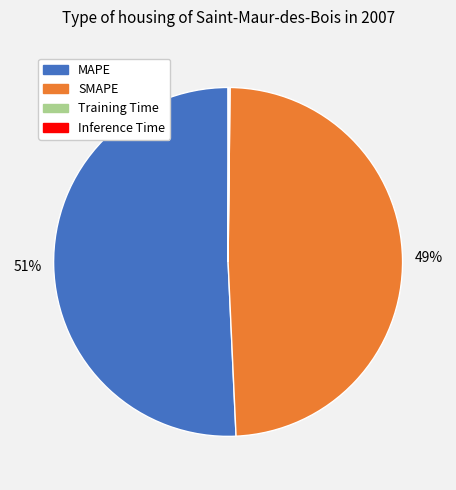

Does MAPE represent more than half of the total?

Yes